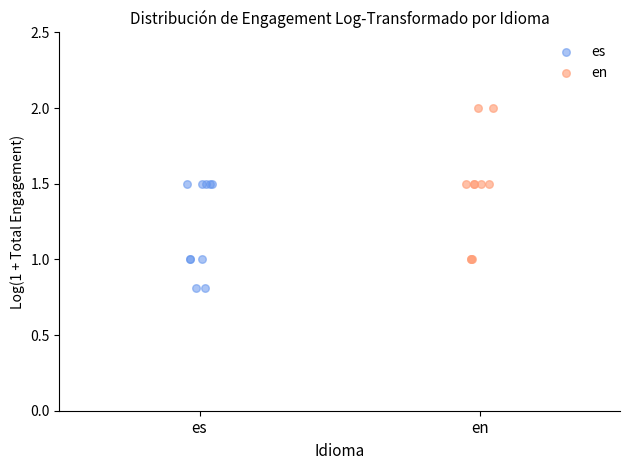

Which series contains the lowest Y value?

es